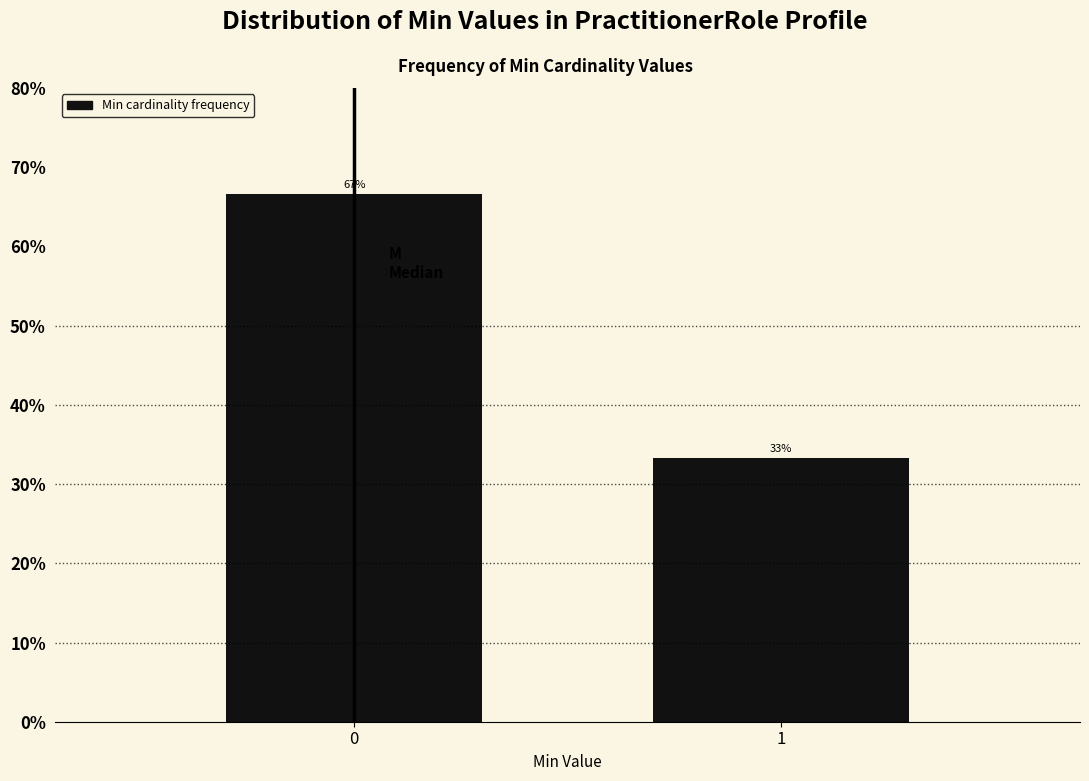

What is the sum of the values at 1 and 0?

100.0